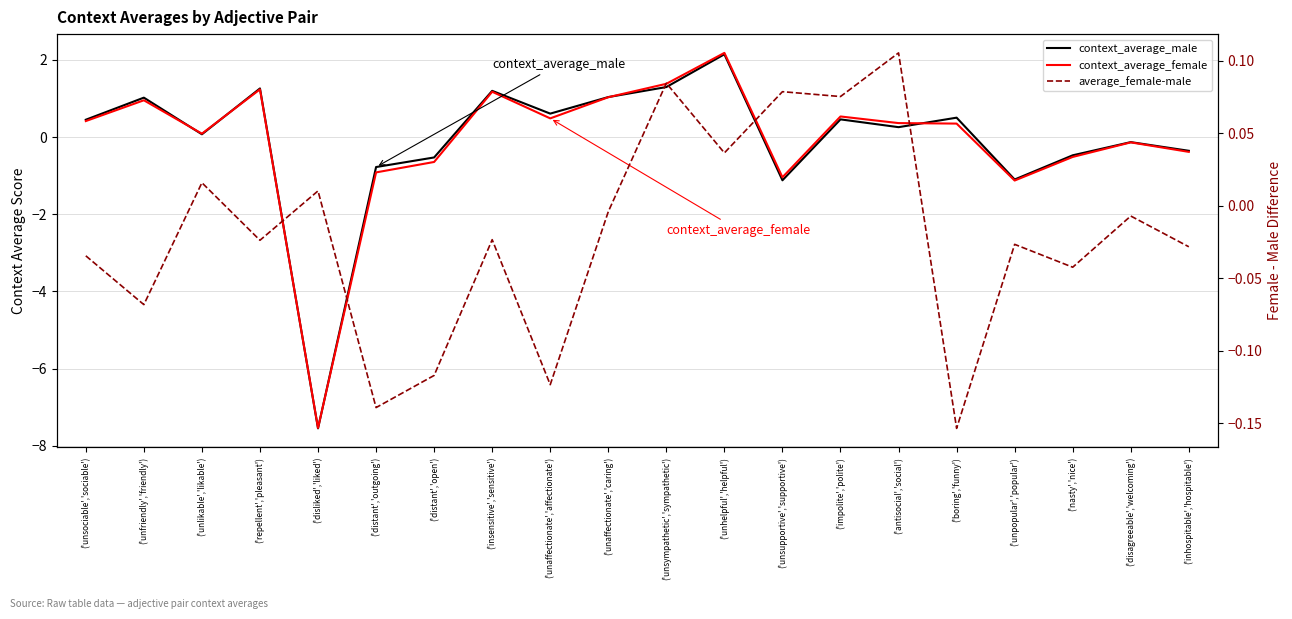

What is the total value across all series at ('disagreeable','welcoming')?

-0.3